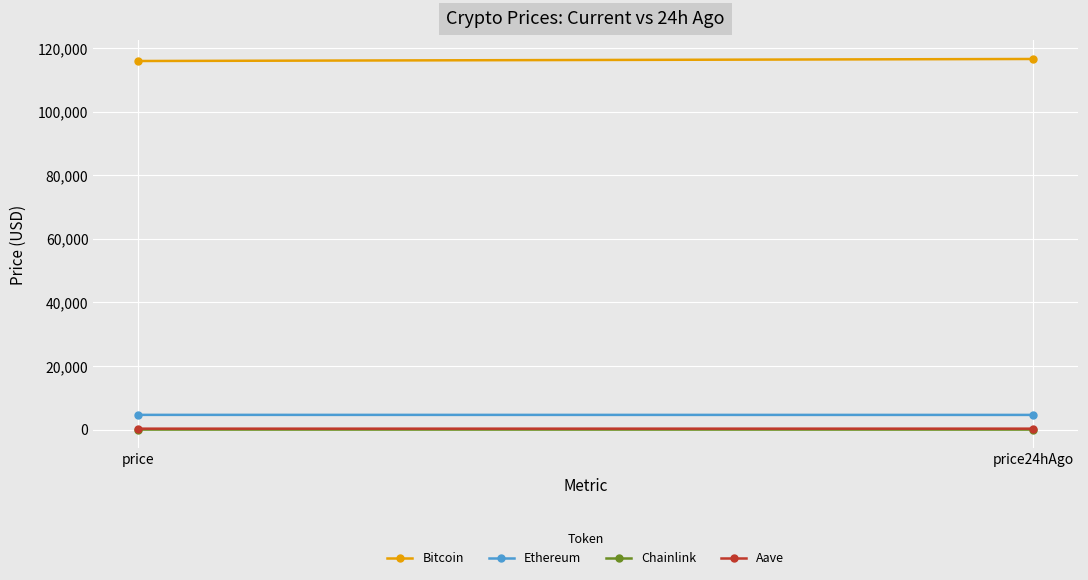

At which label does Ethereum reach its minimum?

price24hAgo